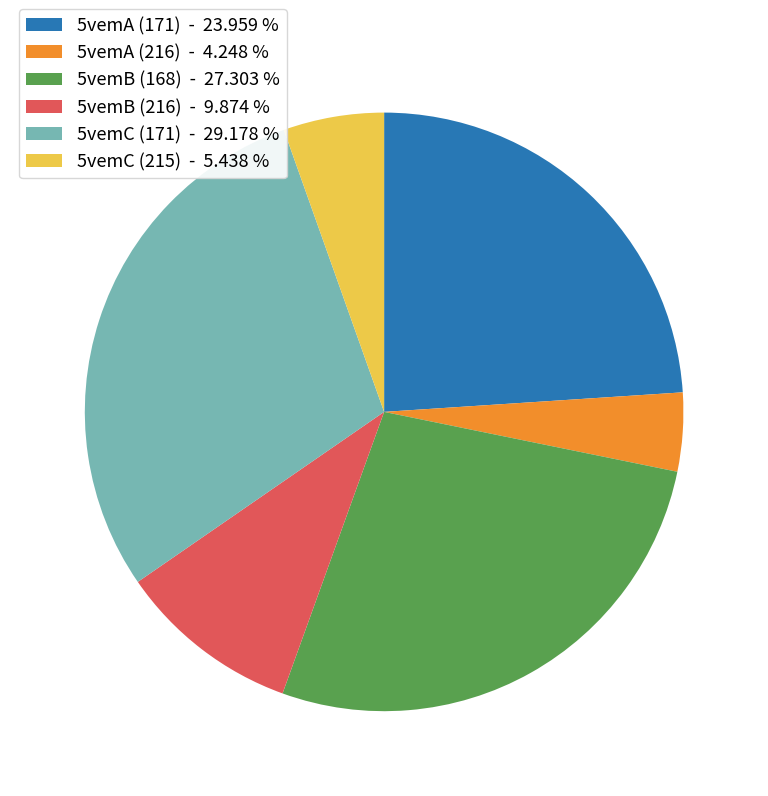

Count the number of slices in the pie.

6